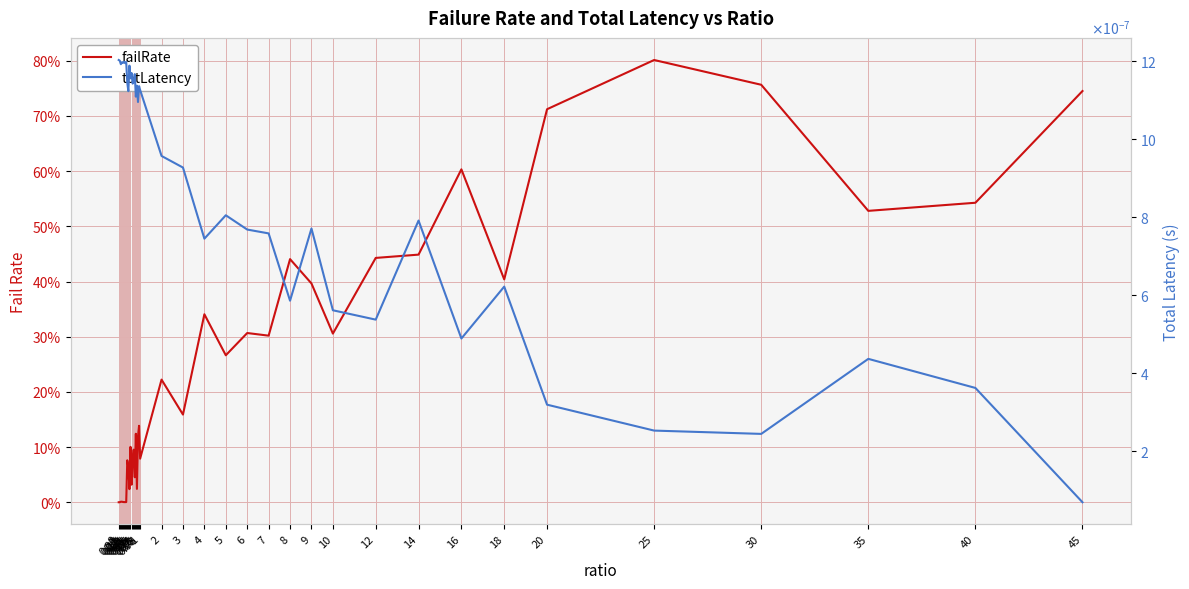

Is it true that failRate equals 0.4 at 8?

True